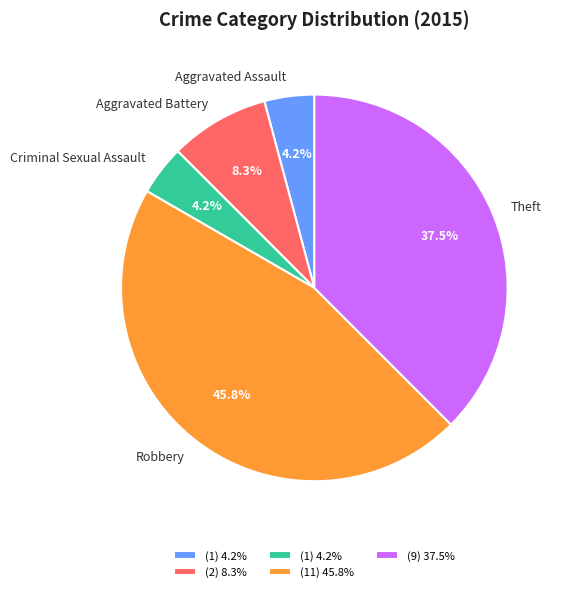

What percentage is the Criminal Sexual Assault slice, to the nearest percent?

4%